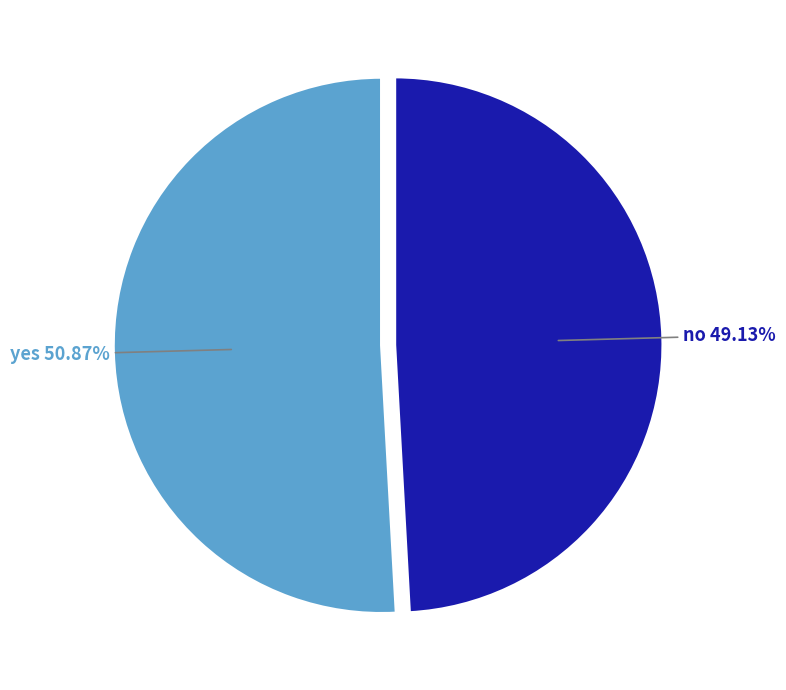

What percentage is the yes slice, to the nearest percent?

51%